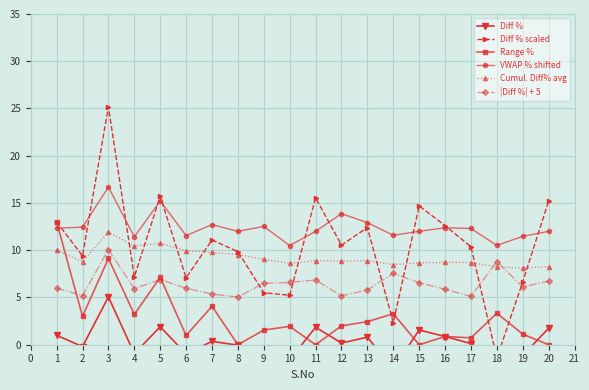

How many values in the Diff % series exceed 0?

11